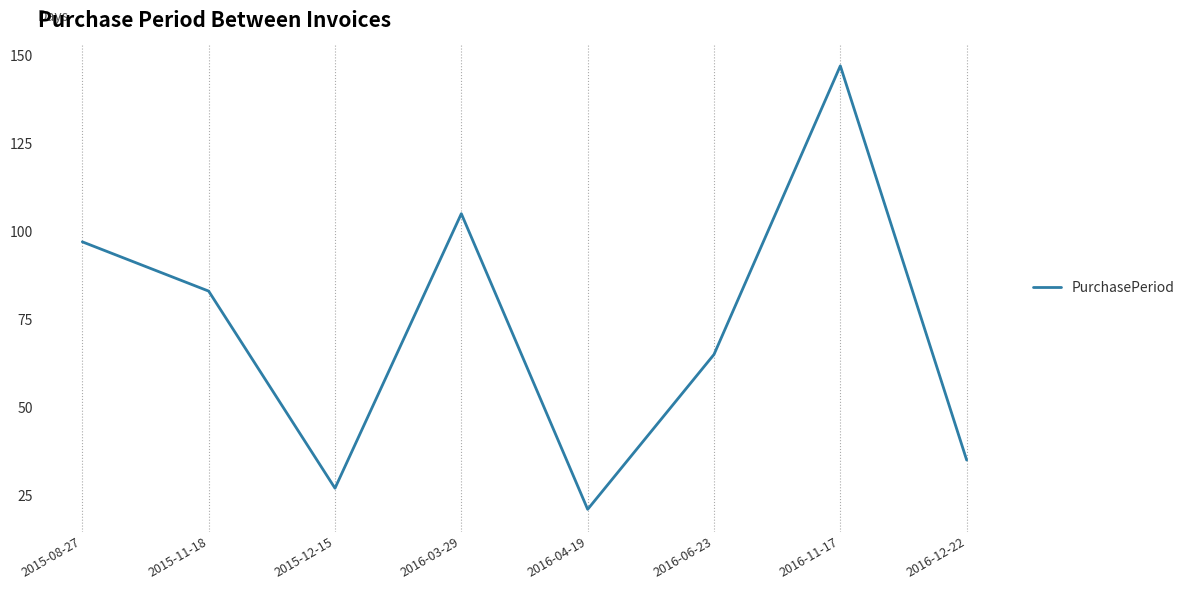

List the labels in order of value, largest first.

2016-11-17, 2016-03-29, 2015-08-27, 2015-11-18, 2016-06-23, 2016-12-22, 2015-12-15, 2016-04-19